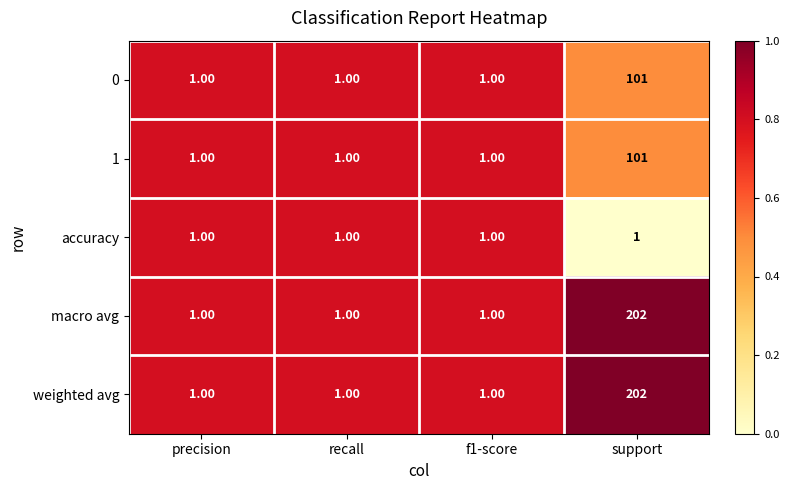

At which category is the sum across all series the highest?

support